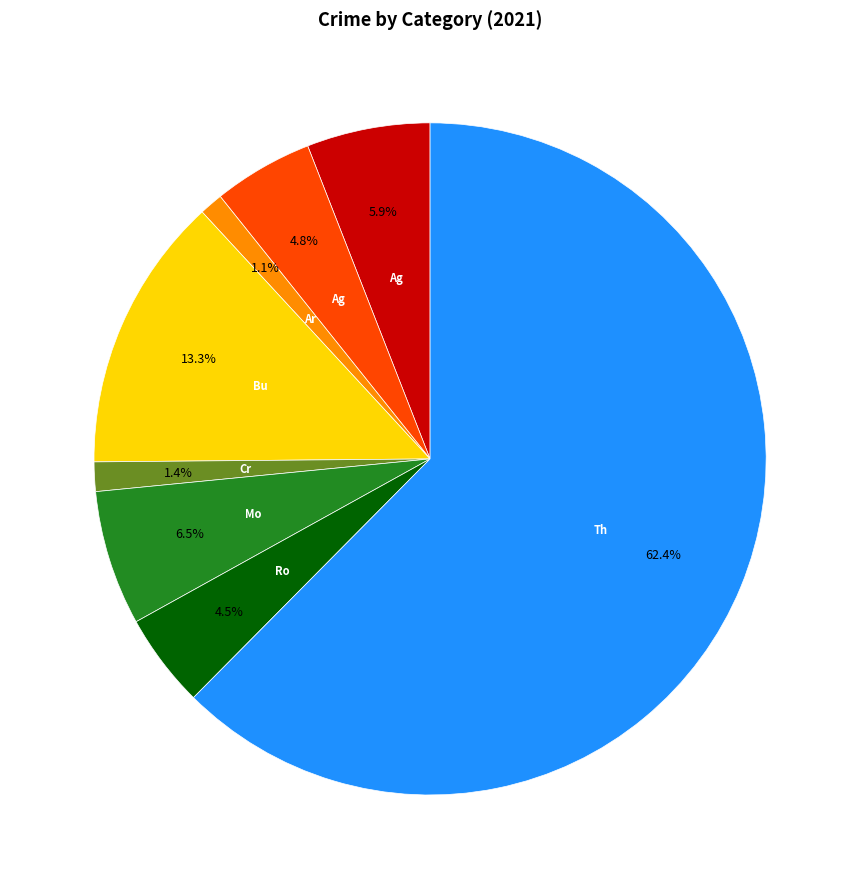

Does any single category account for the majority?

Yes